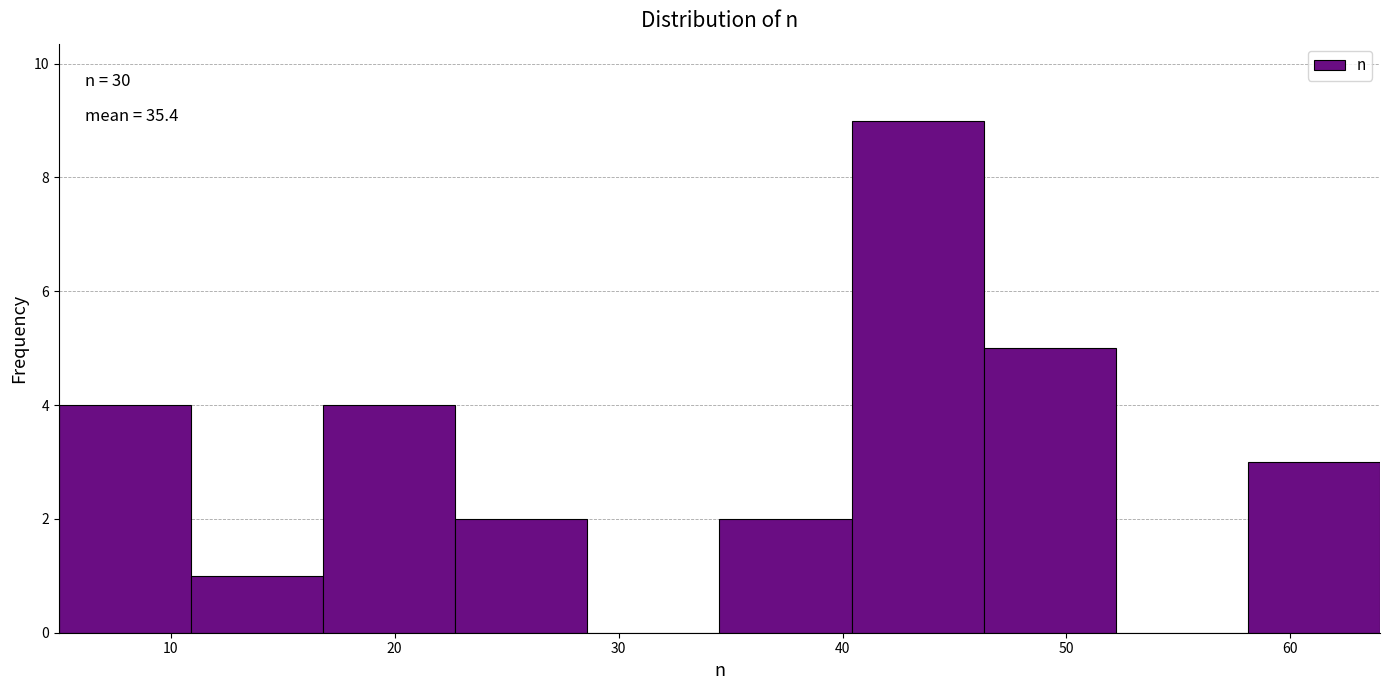

Over which range of the x-axis is the bar tallest?

40.4 to 46.3